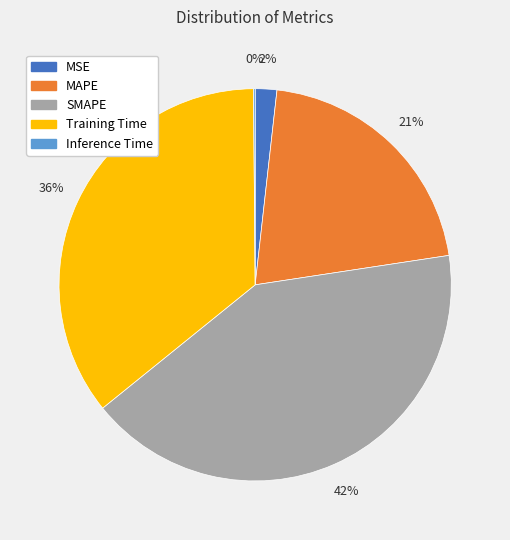

Between MSE and SMAPE, which is larger?

SMAPE